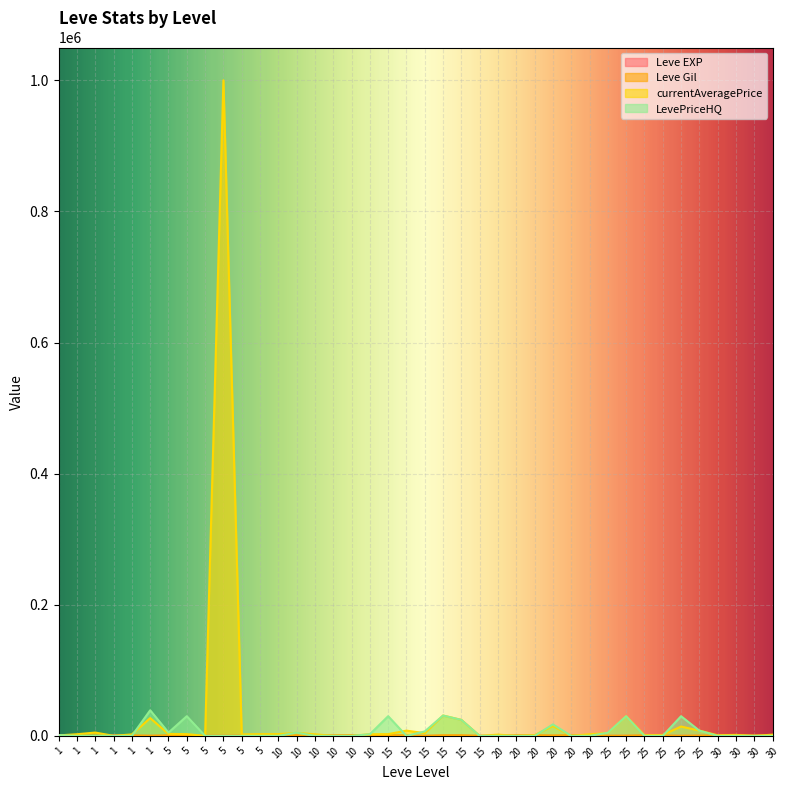

The value of Leve EXP at 30 is 67. True or false?

True